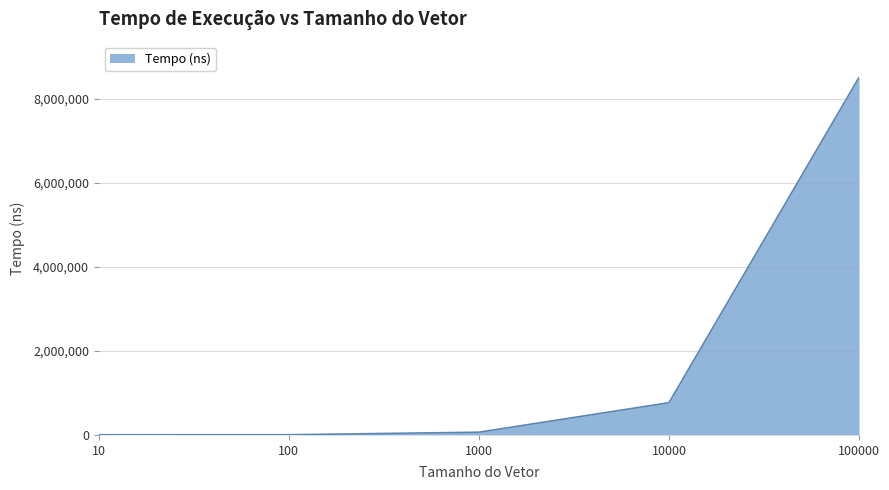

Is it true that the value at 1000 is 64800?

True